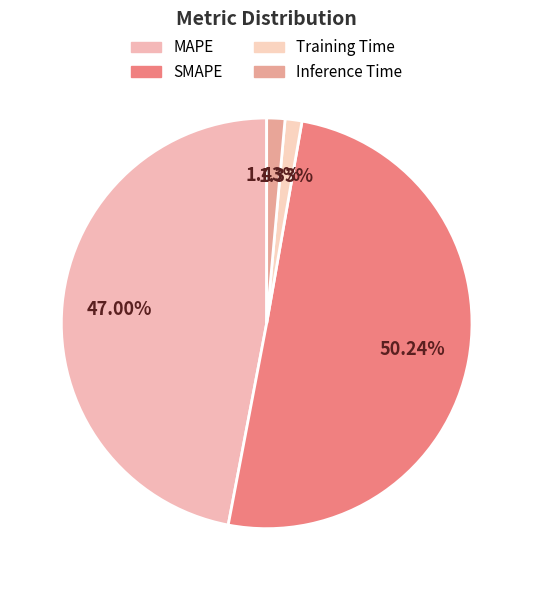

To the nearest percent, what is the average slice percentage?

25%